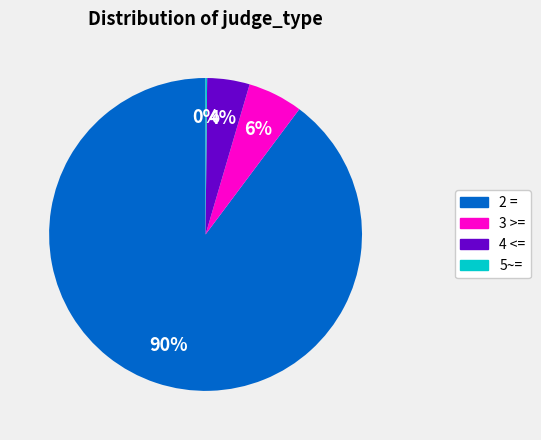

Does any single category account for the majority?

Yes